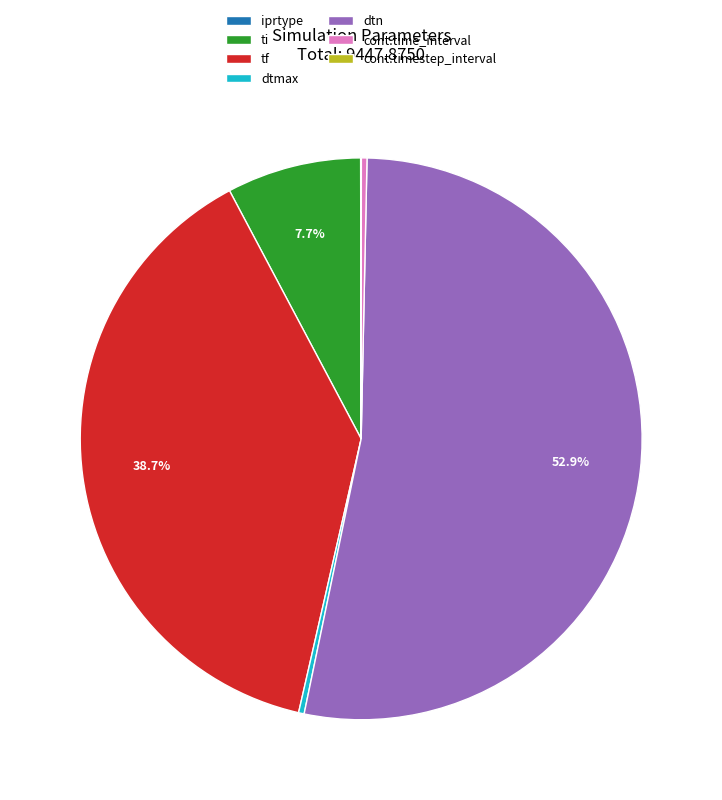

Is it true that cont.time_interval is 12% of the pie?

False